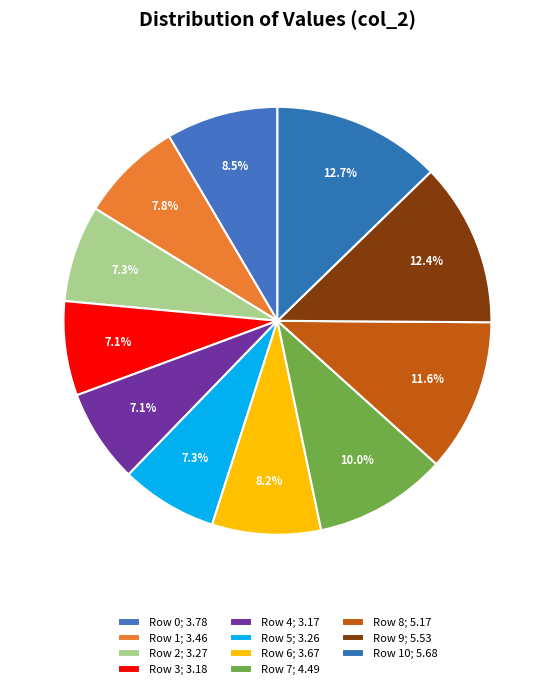

Rank the categories by value from highest to lowest.

Row 10, Row 9, Row 8, Row 7, Row 0, Row 6, Row 1, Row 2, Row 5, Row 3, Row 4